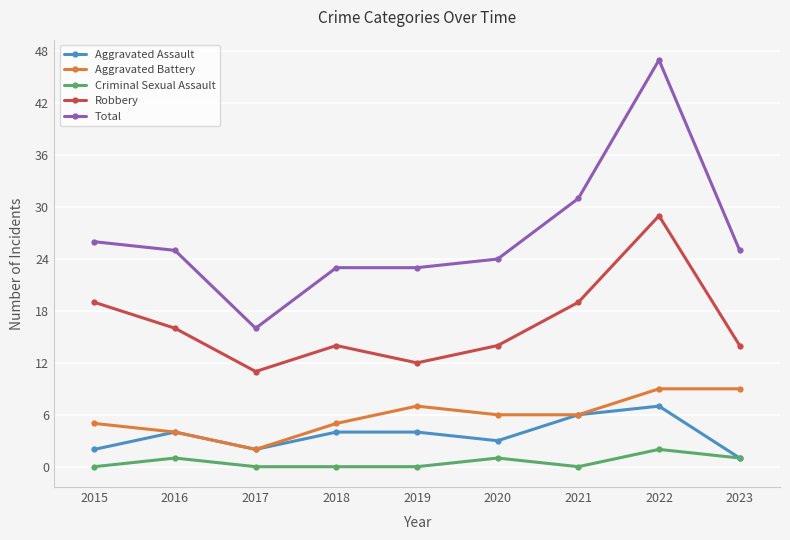

What is the average value of the Criminal Sexual Assault series?

1